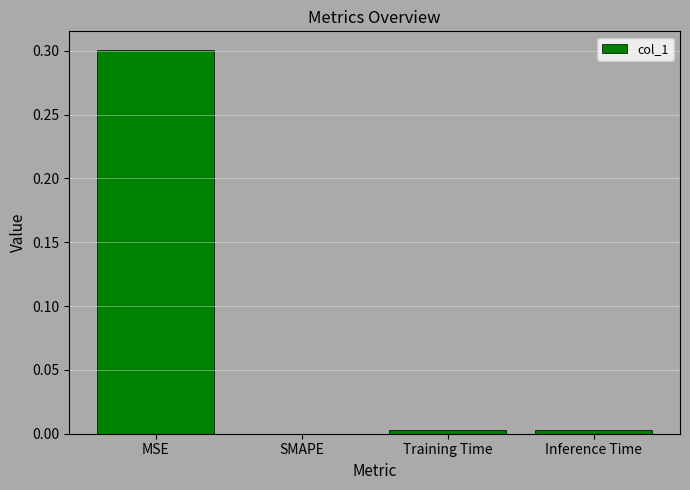

At which label is the value closest to 0?

SMAPE